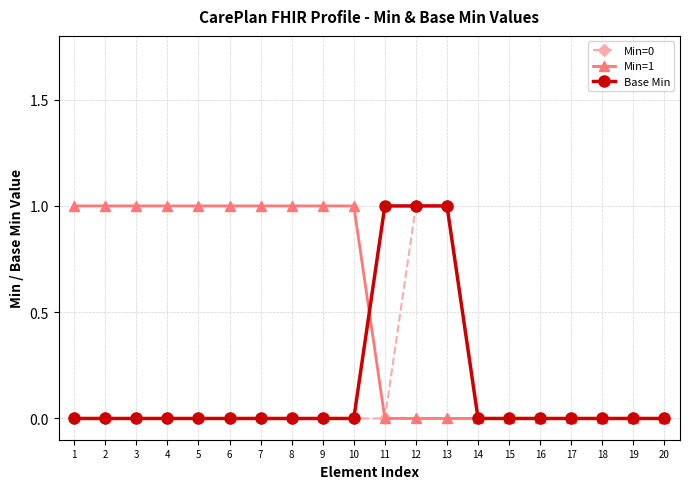

Which series changed the most between 7 and 17?

Min=1